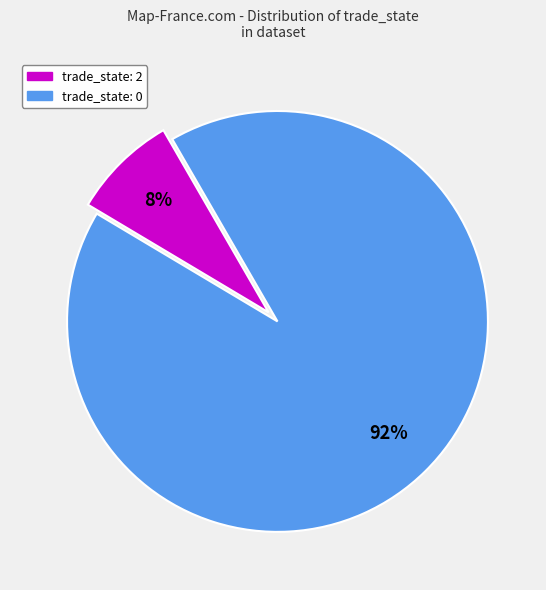

Between trade_state: 0 and trade_state: 2, which is larger?

trade_state: 0